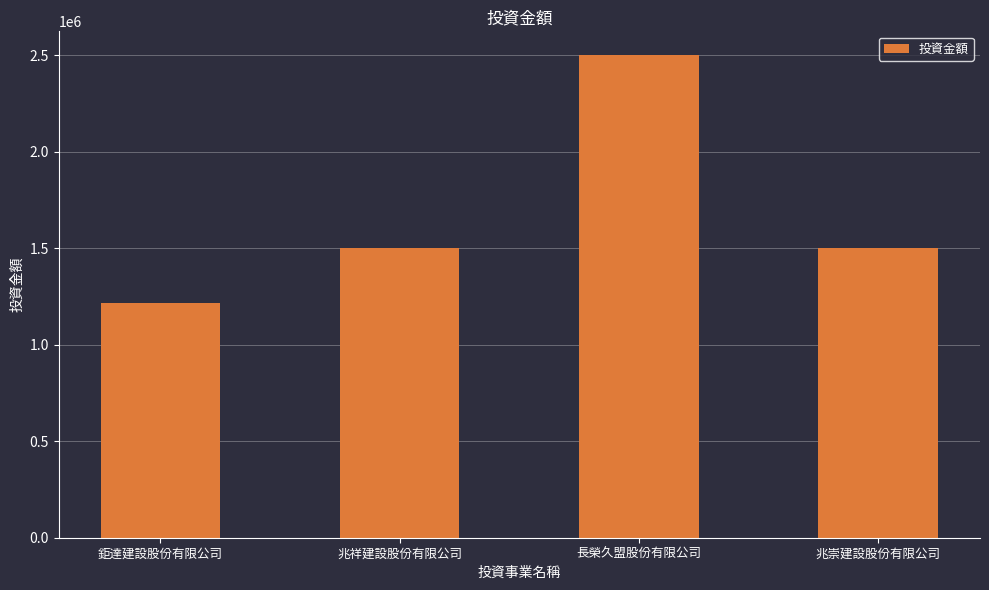

Read the value at 長榮久盟股份有限公司.

2500000